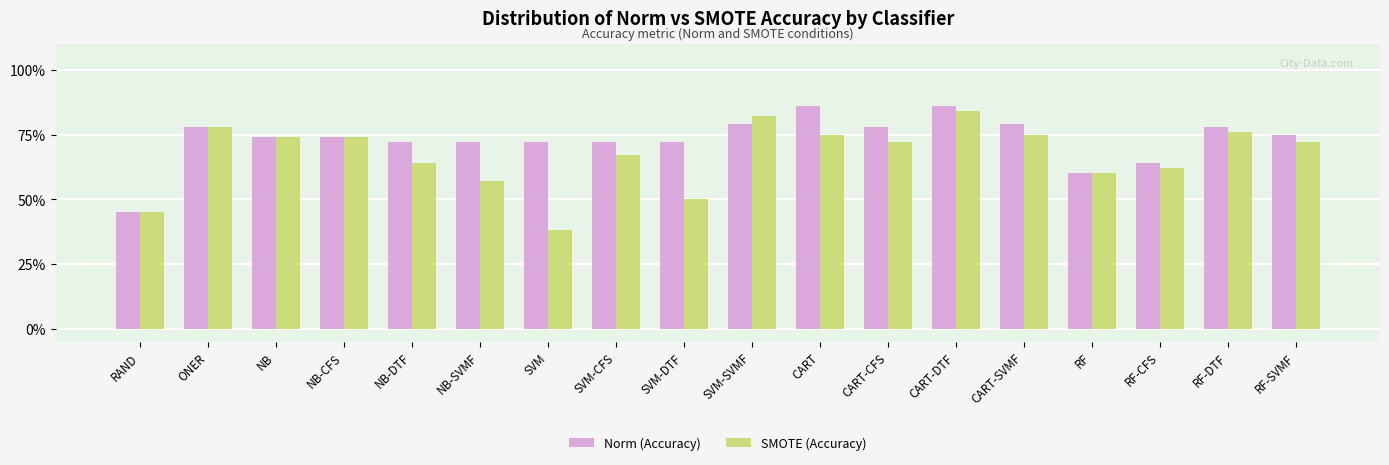

Rank the series by their maximum value, from highest to lowest.

Norm (Accuracy), SMOTE (Accuracy)